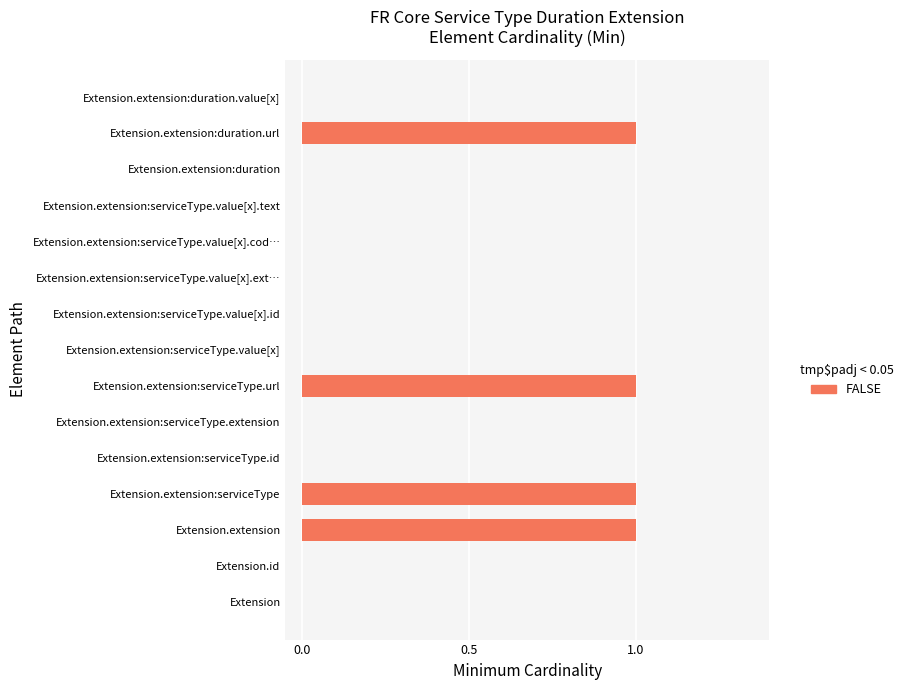

Is it true that the value at Extension is -1?

False